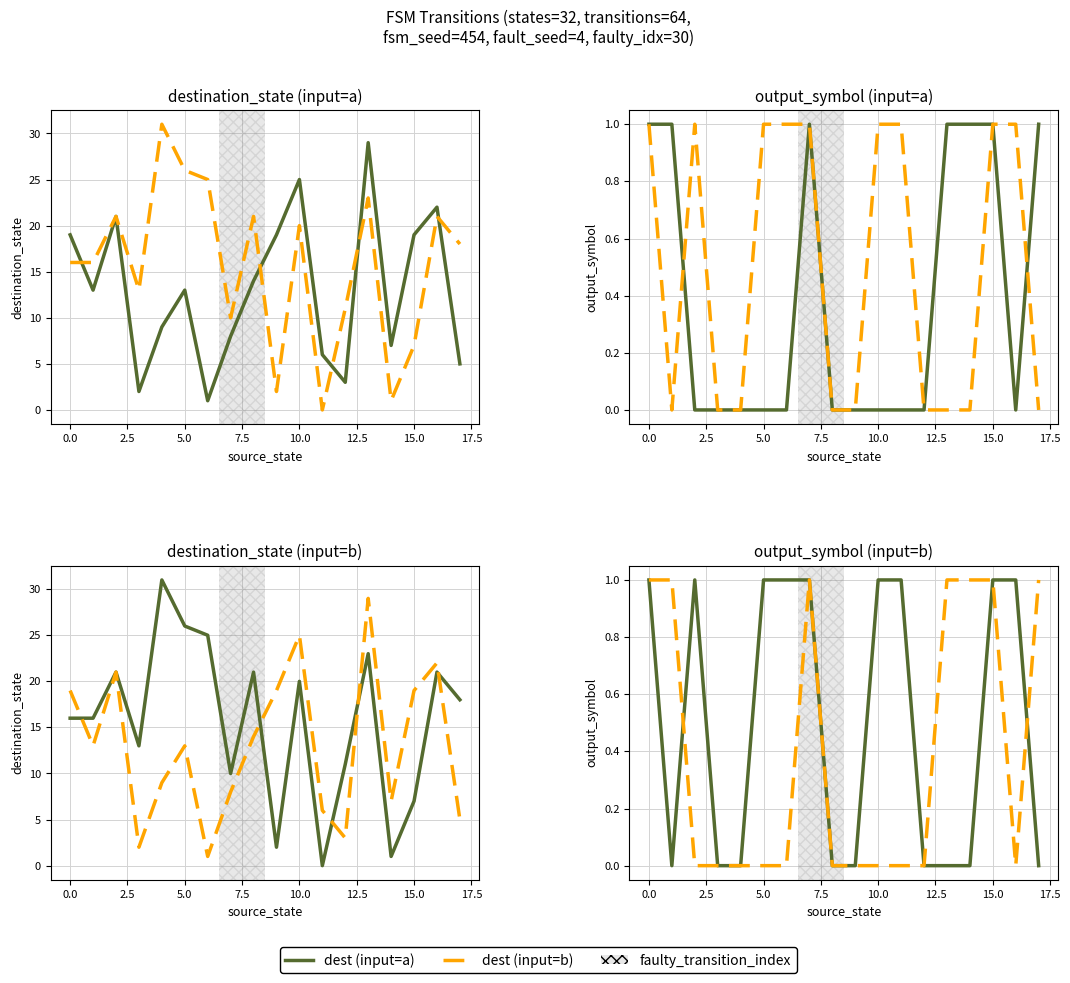

List the series in order of their peak value, lowest first.

destination_state (a), destination_state (b)